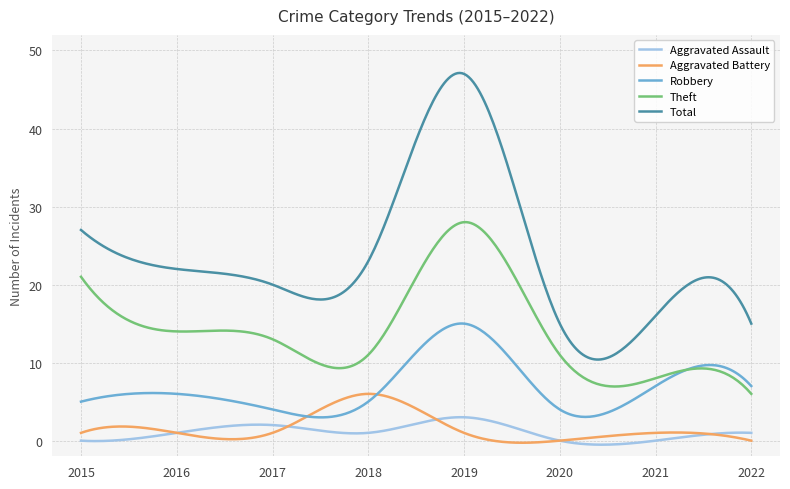

List the series in order of their peak value, lowest first.

Aggravated Assault, Aggravated Battery, Robbery, Theft, Total